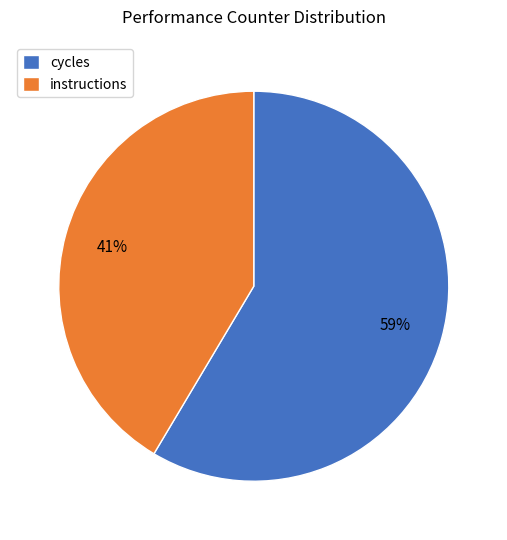

Is there any slice that represents more than half of the pie?

Yes